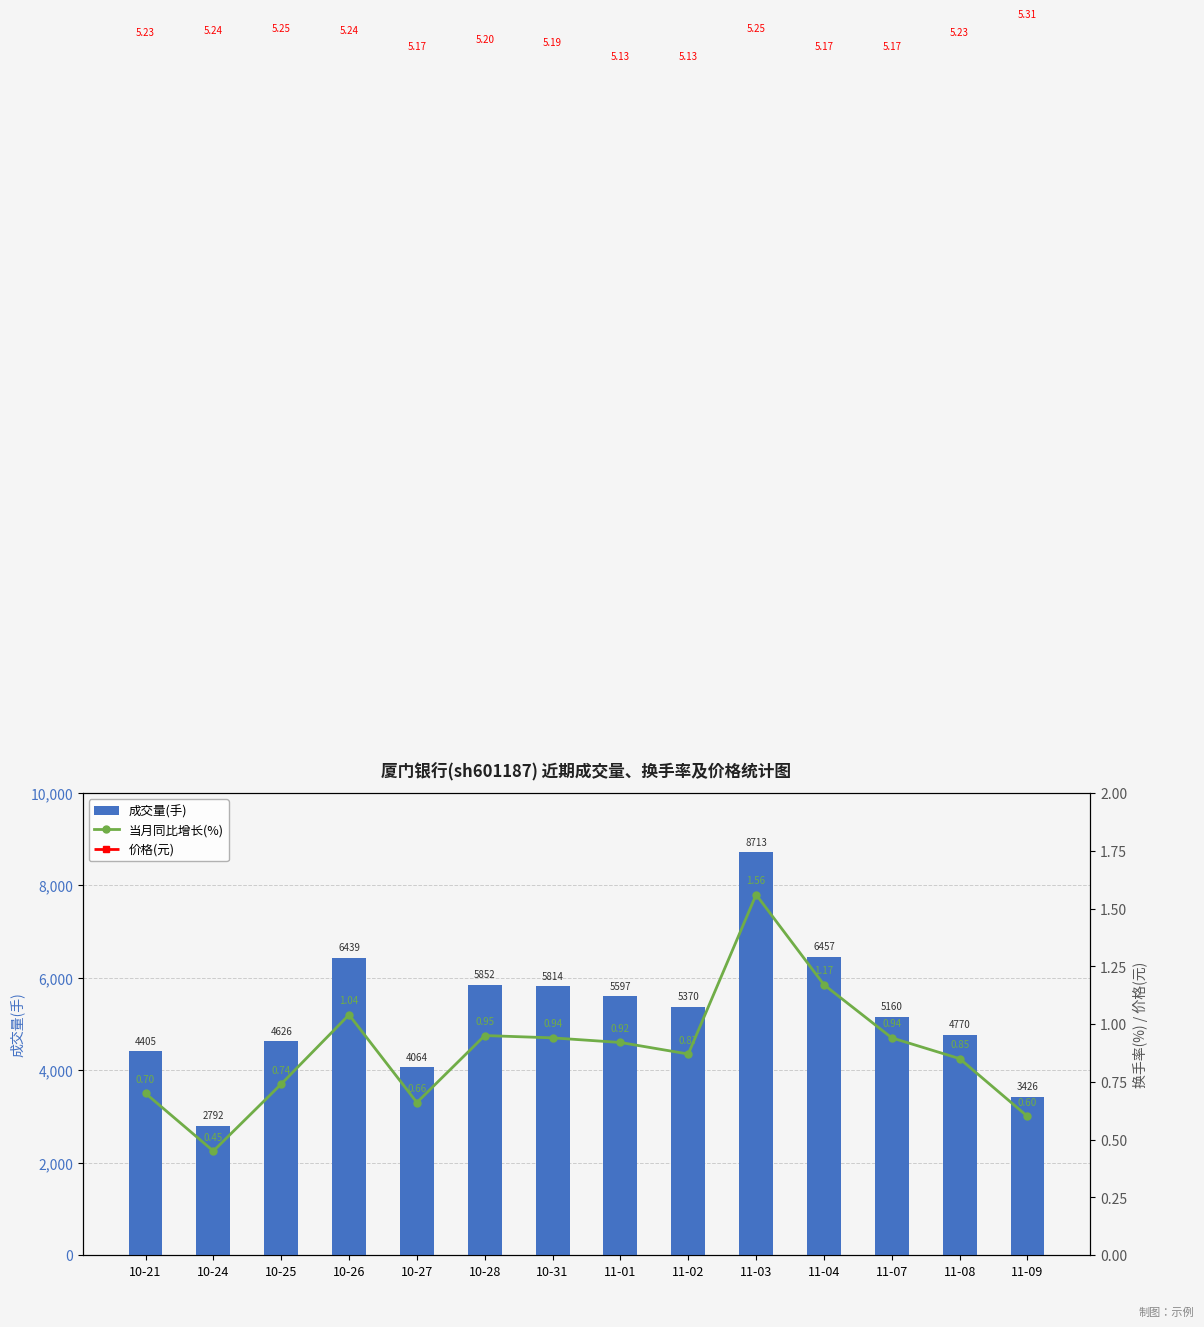

What position from the right is 10-28?

9